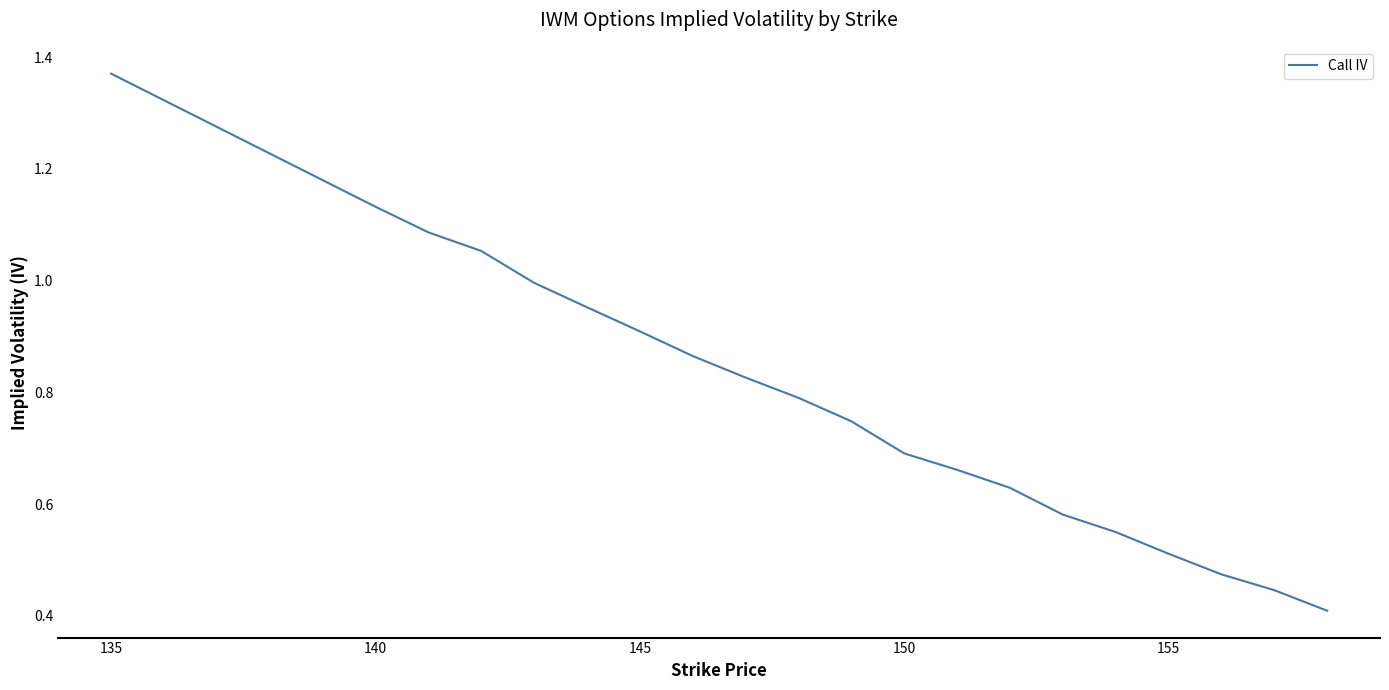

Reading left to right, list all the values displayed in this chart.

1.4	1.1	1.1	1.1	1.0	1.0	0.9	0.9	0.8	0.8	0.7	0.7	0.7	0.6	0.6	0.6	0.5	0.5	0.4	0.4